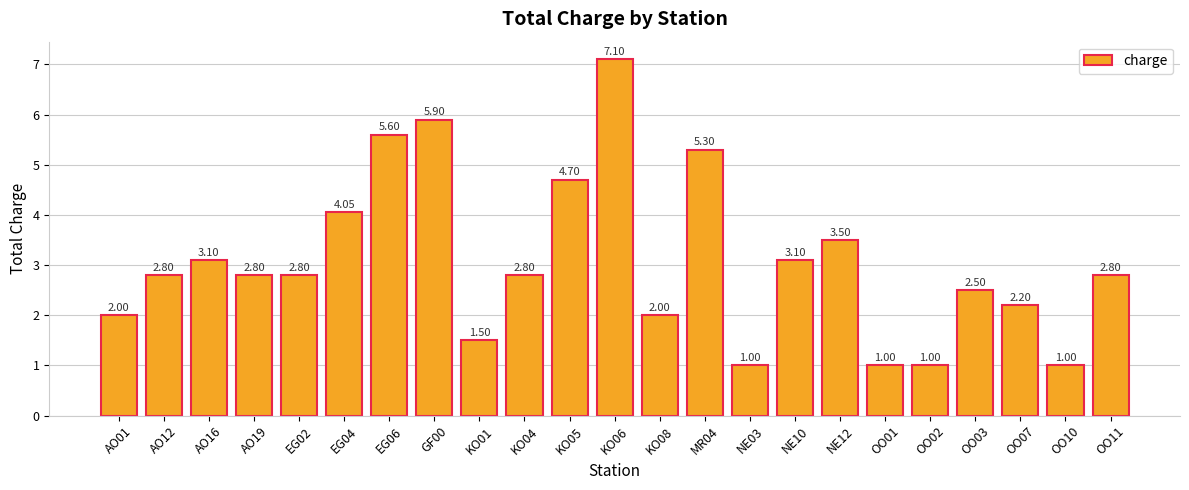

What is the value of the 8th bar from the left?

5.9